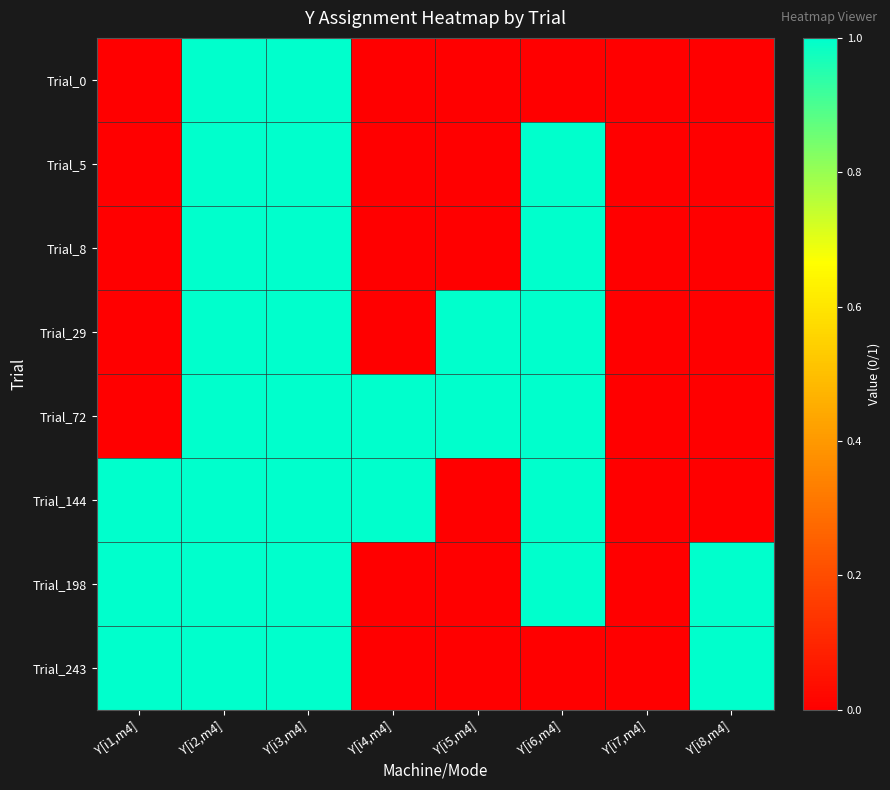

Which has a higher value, Y[i1,m4] or Y[i8,m4]?

Y[i1,m4]